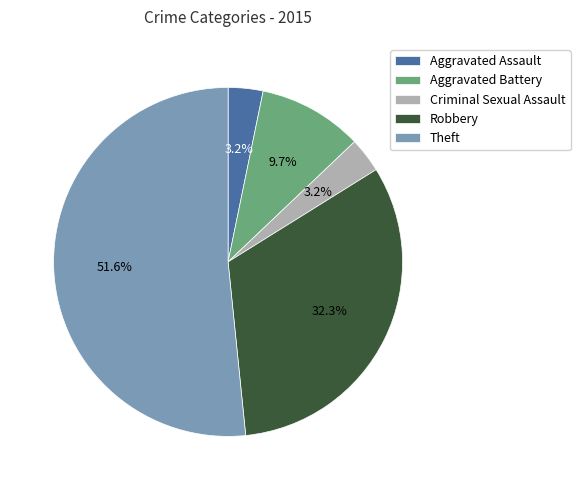

Which slice is the largest?

Theft